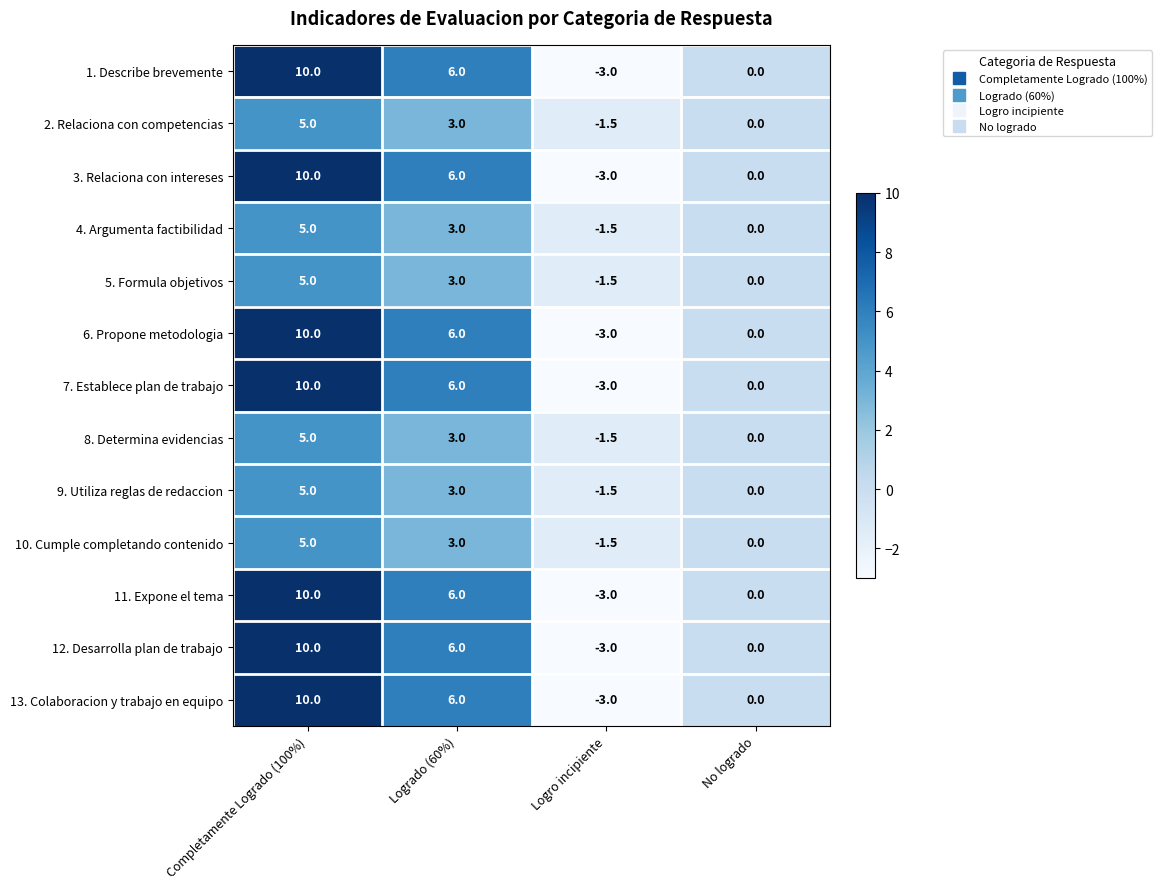

What is the difference between the maximum and minimum values in the 12. Desarrolla plan de trabajo series?

13.0